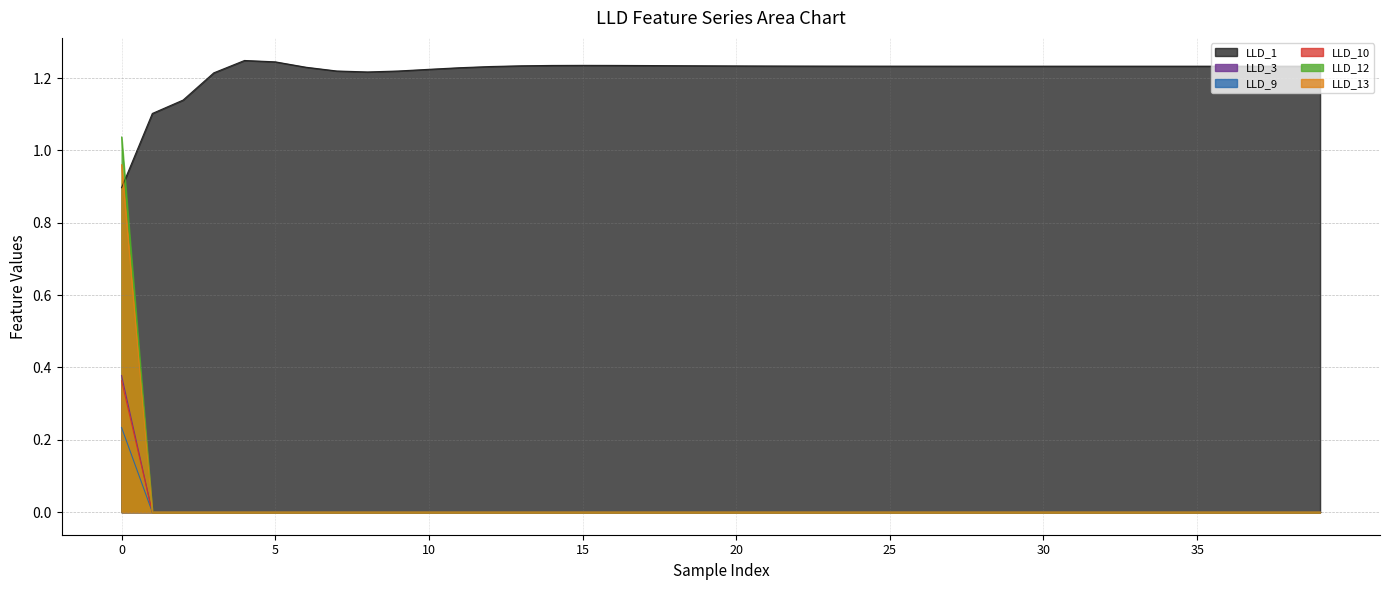

How many categories are shown in the chart?

40